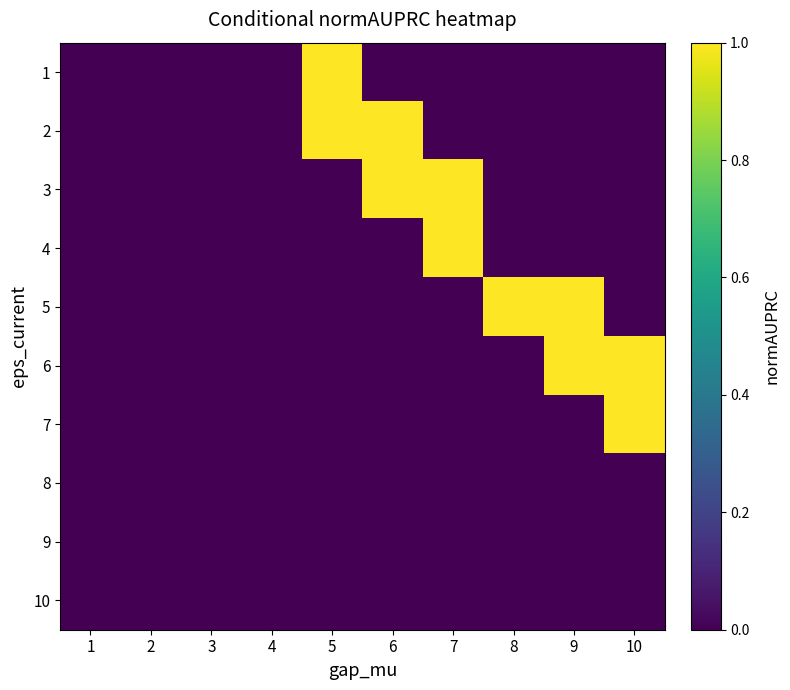

At how many categories does at least one series exceed 0?

6